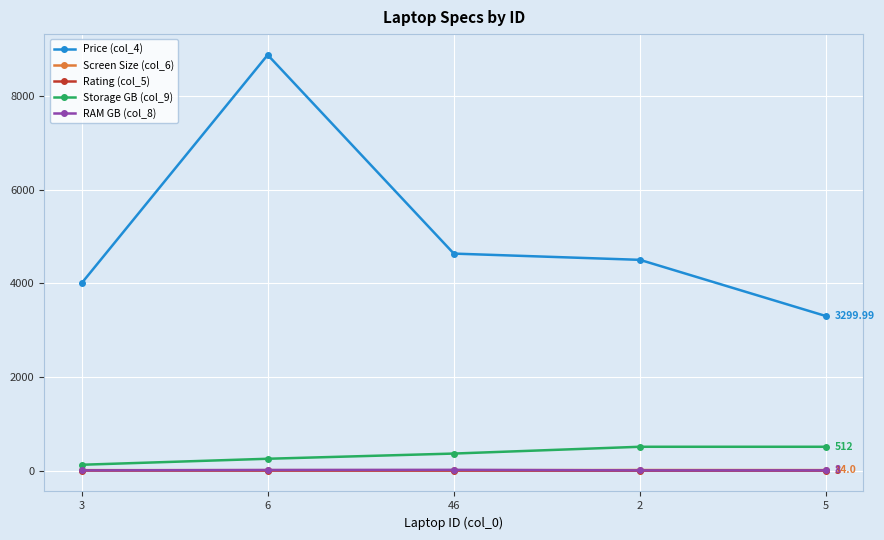

What is the sum of all Price (col_4) values?

25305.7